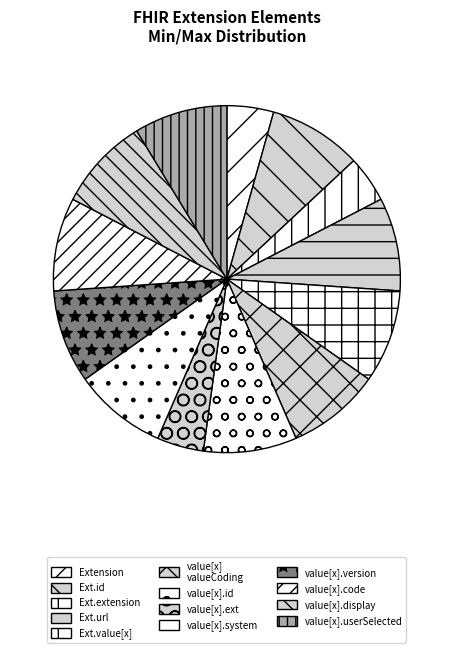

How many segments does this pie chart have?

13